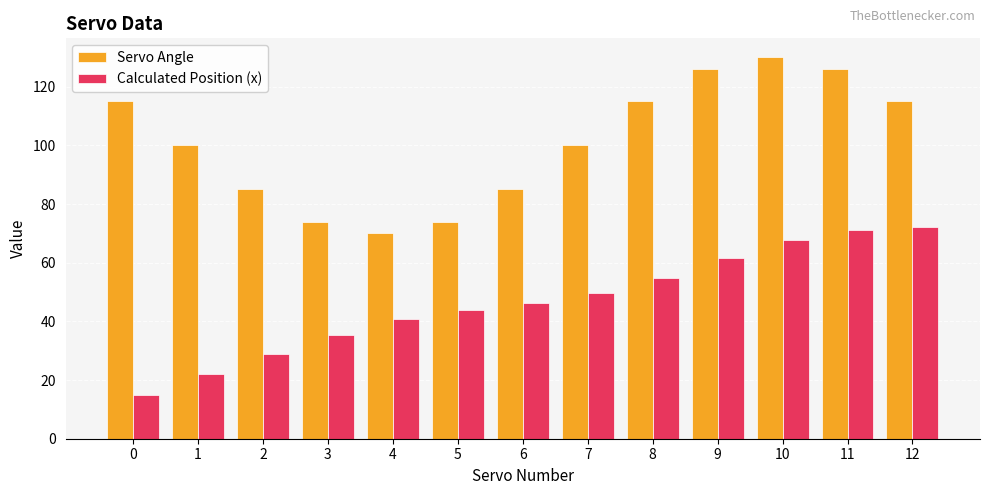

True or false: Servo Angle has a value of 85.0 at 2.

True